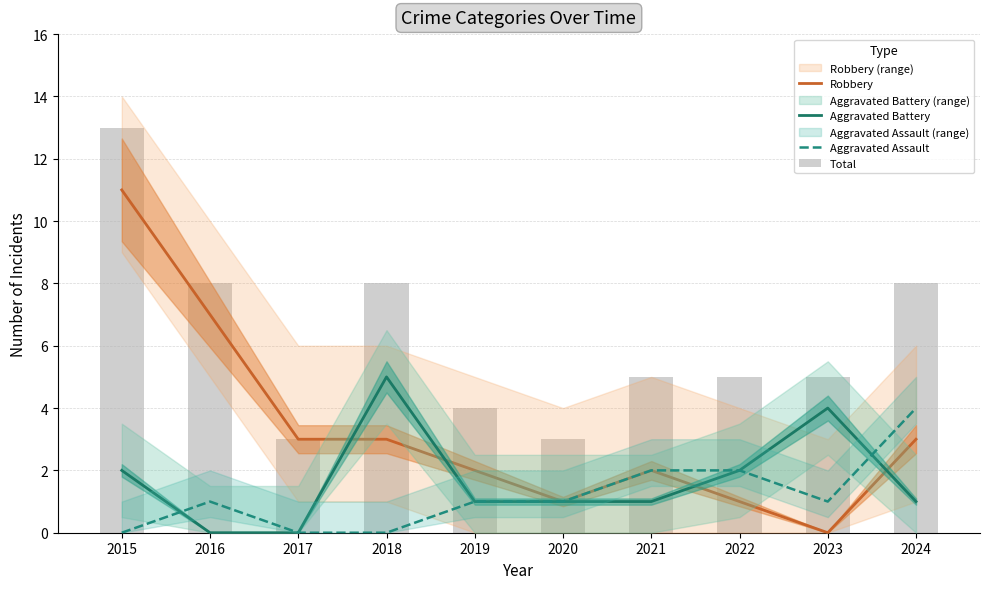

Reading left to right, list all the values displayed in this chart.

Robbery: 2015=11	2016=7	2017=3	2018=3	2019=2	2020=1	2021=2	2022=1	2023=0	2024=3
Aggravated Battery: 2015=2	2016=0	2017=0	2018=5	2019=1	2020=1	2021=1	2022=2	2023=4	2024=1
Aggravated Assault: 2015=0	2016=1	2017=0	2018=0	2019=1	2020=1	2021=2	2022=2	2023=1	2024=4
Total: 2015=13	2016=8	2017=3	2018=8	2019=4	2020=3	2021=5	2022=5	2023=5	2024=8